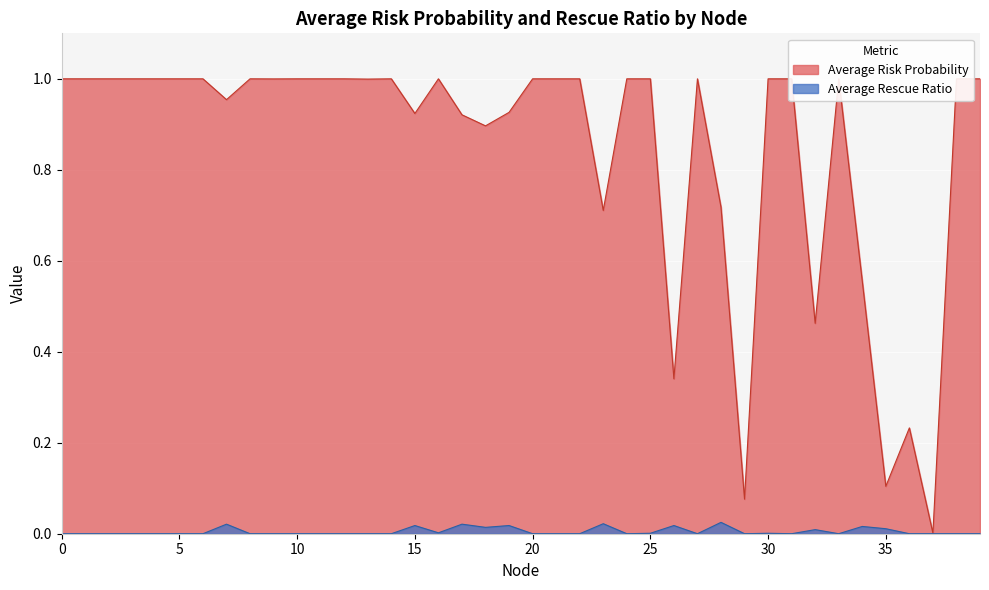

How many series are shown in this chart?

2